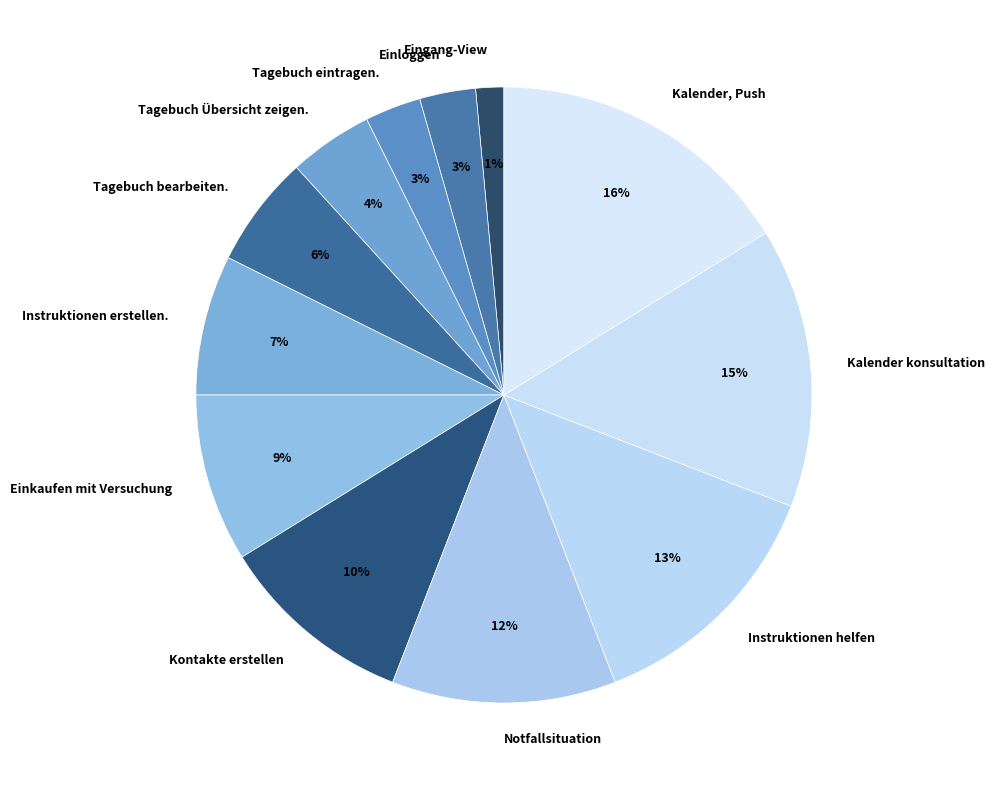

Which has a higher value, Einloggen or Kalender konsultation?

Kalender konsultation